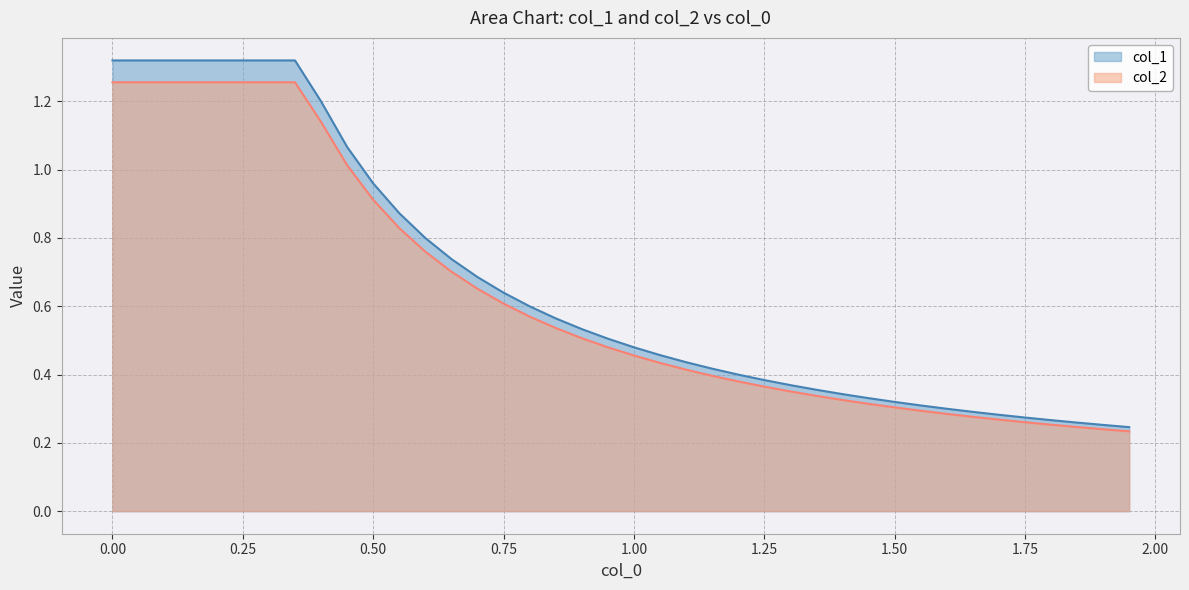

How many categories are shown in the chart?

40